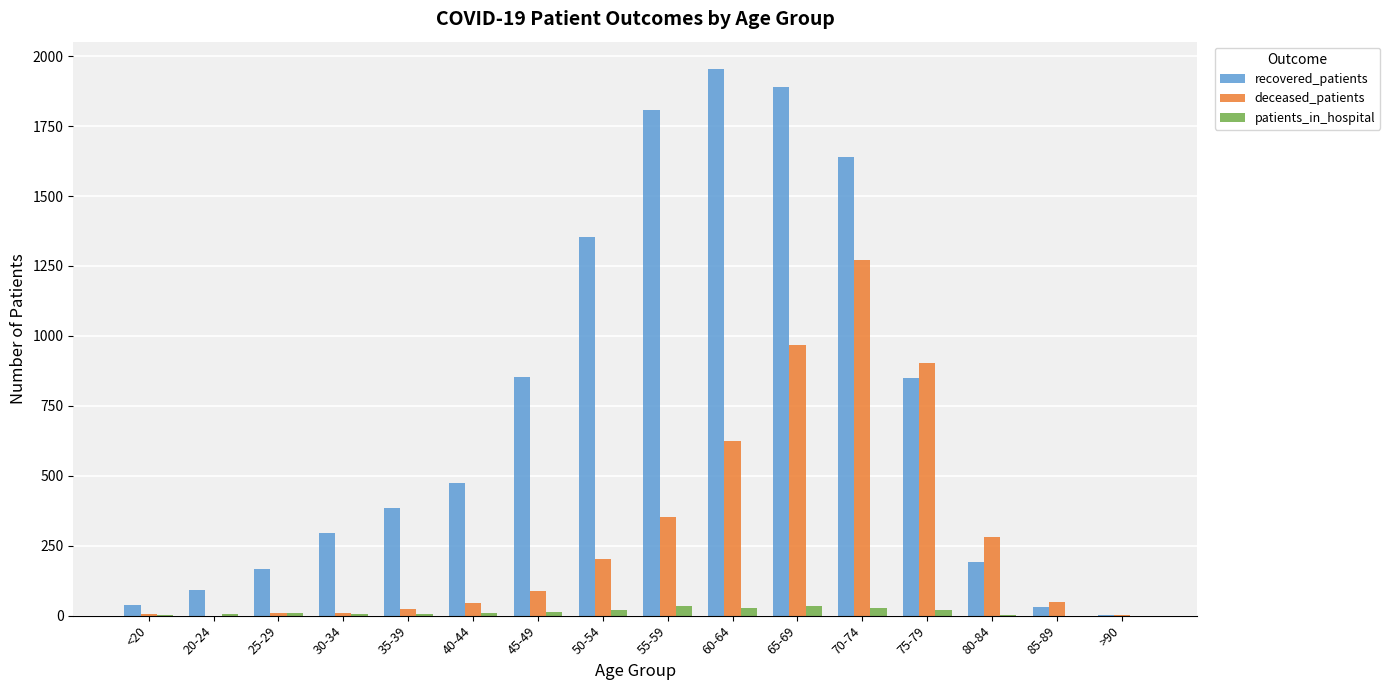

Is the value of patients_in_hospital at <20 greater than the value of recovered_patients at 45-49?

No